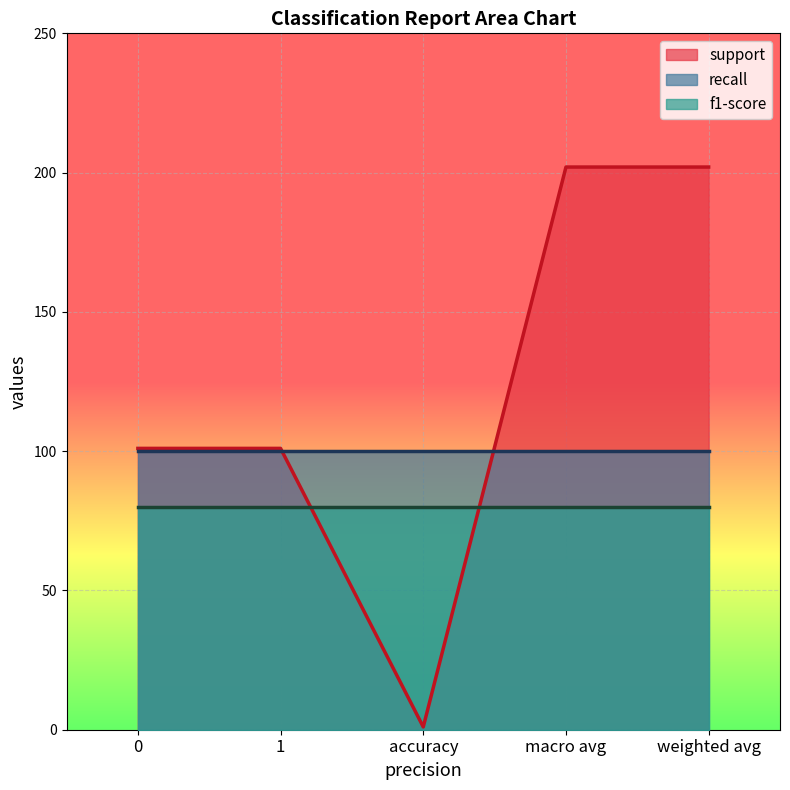

Which series has the largest range (max minus min)?

support